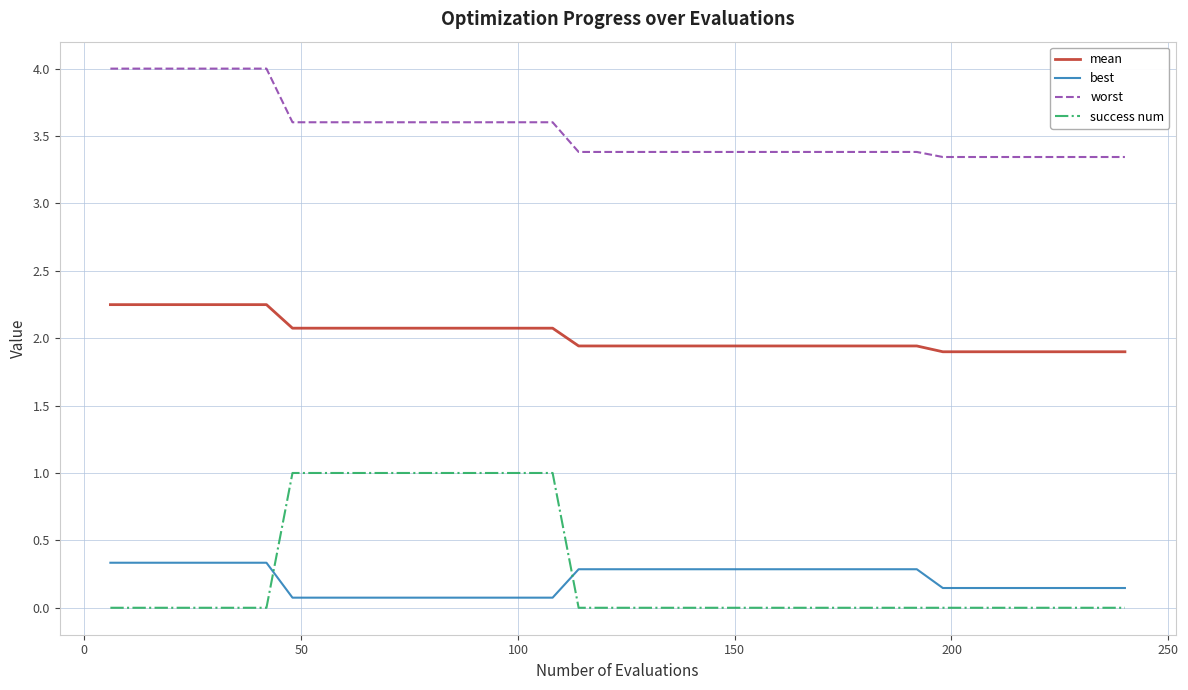

List the series in order of their peak value, lowest first.

best, success num, mean, worst